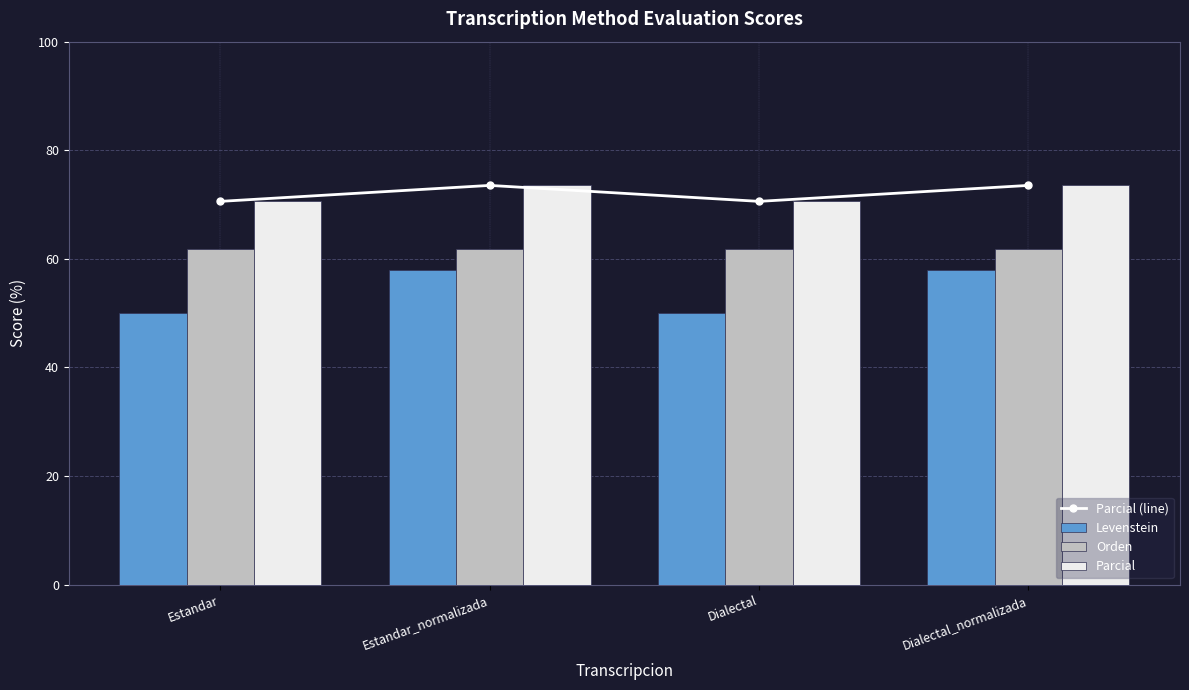

What is the difference between the highest and lowest values at Dialectal_normalizada?

15.6